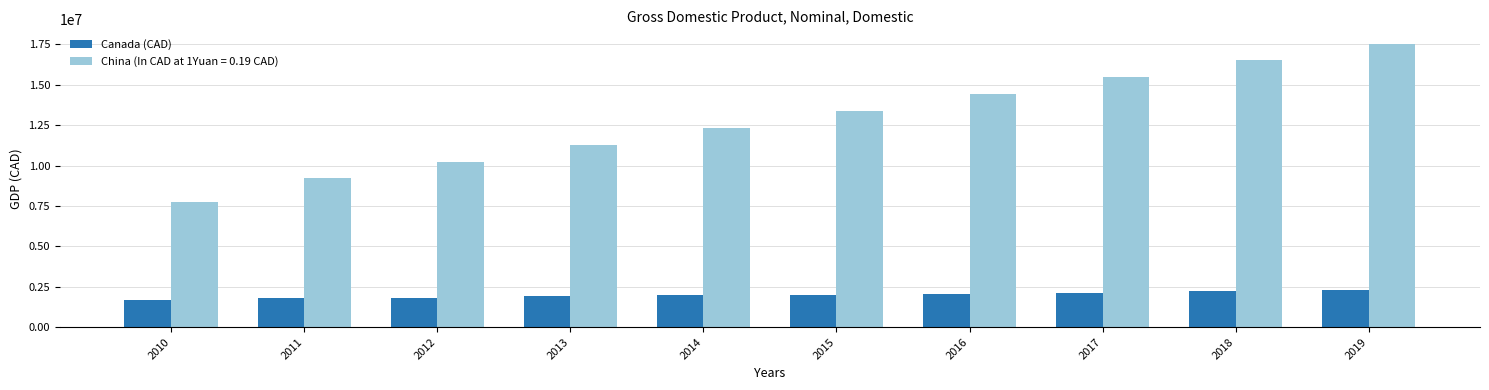

What is the spread (max minus min) of values at 2019?

15236816.0